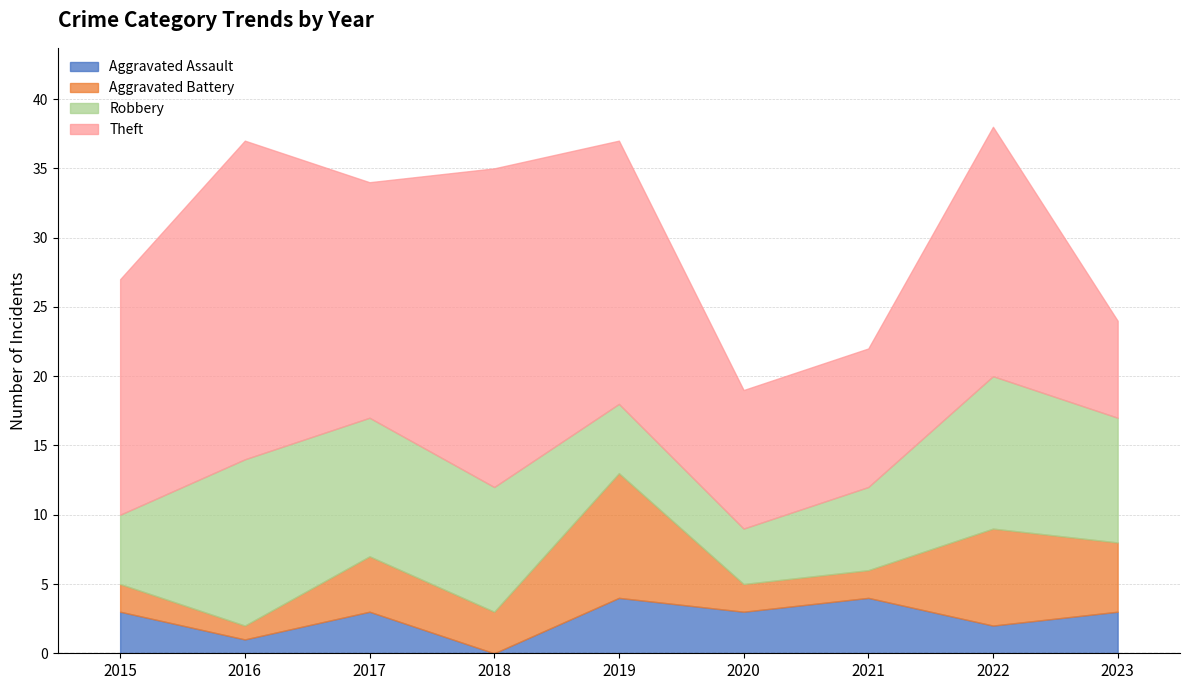

In Theft, how many points are lower than both neighbors (excluding endpoints)?

1